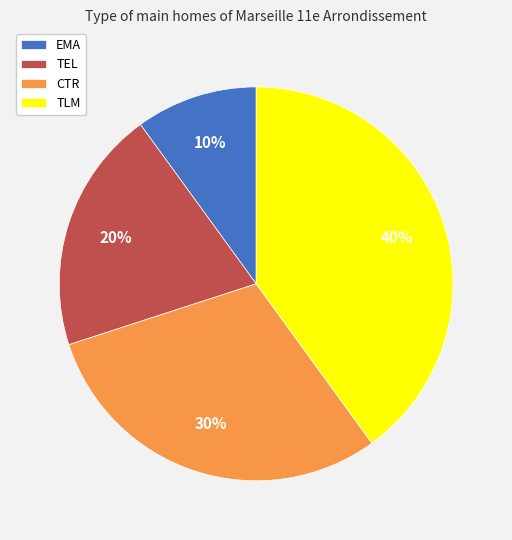

Count the number of slices in the pie.

4